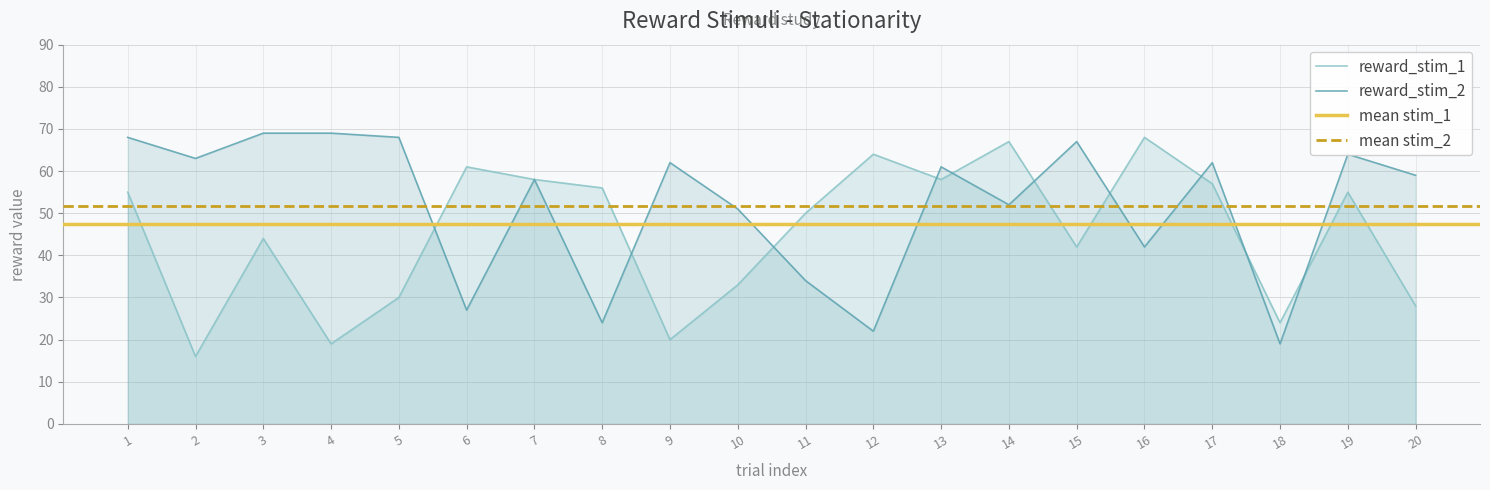

Rank the series by their average value, from lowest to highest.

reward_stim_1, reward_stim_2